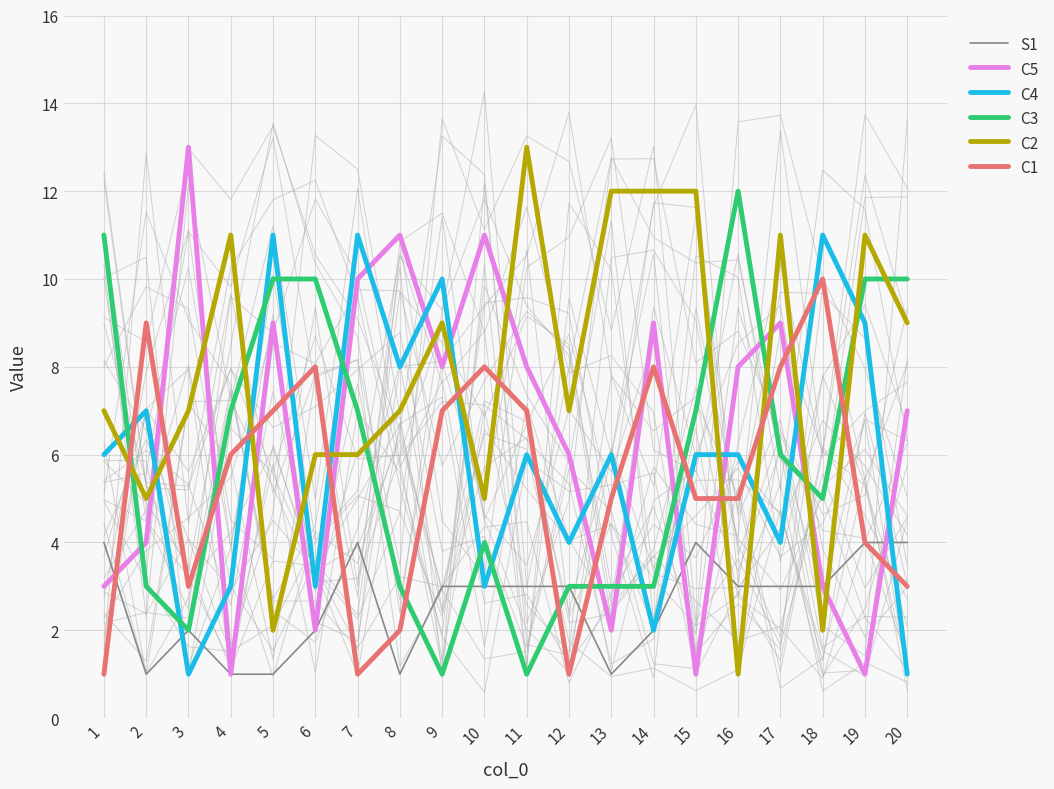

How many times do C2 and C3 cross each other?

8